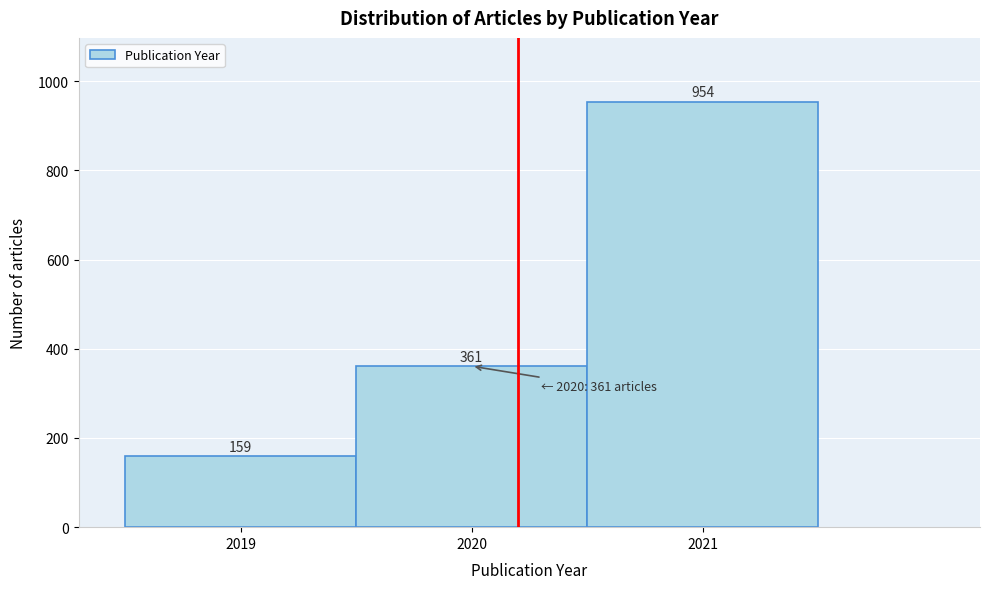

Which range on the x-axis has the tallest bar?

2020.5 to 2021.5